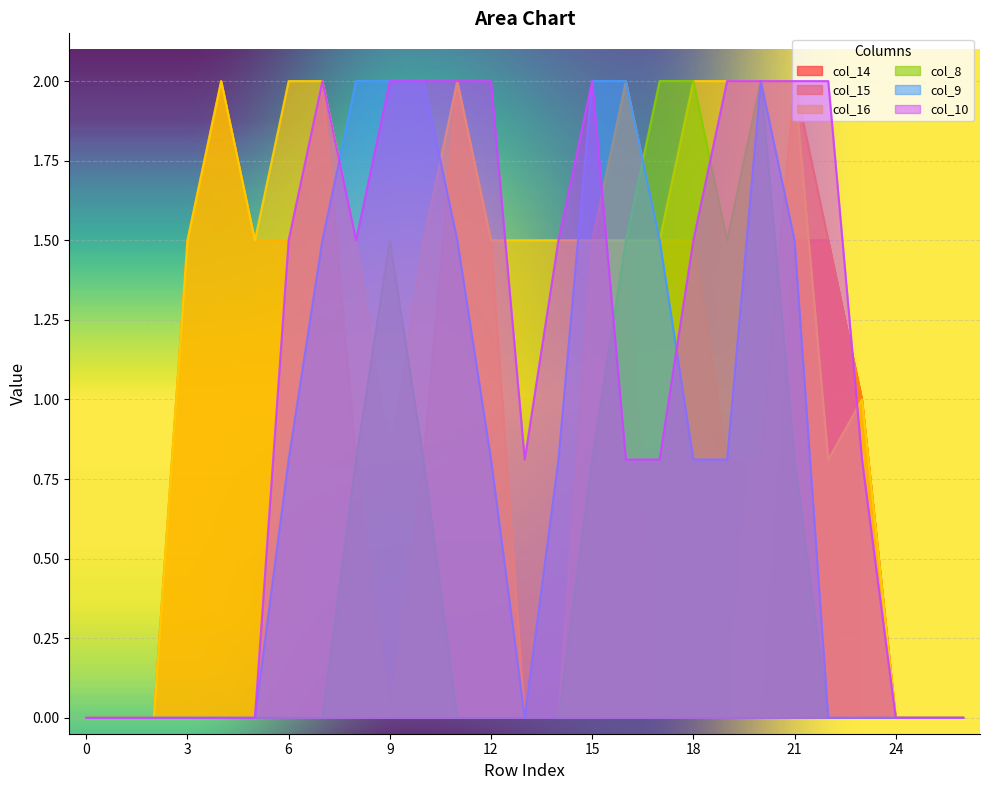

Rank the series by their maximum value, from lowest to highest.

col_14, col_15, col_16, col_8, col_9, col_10